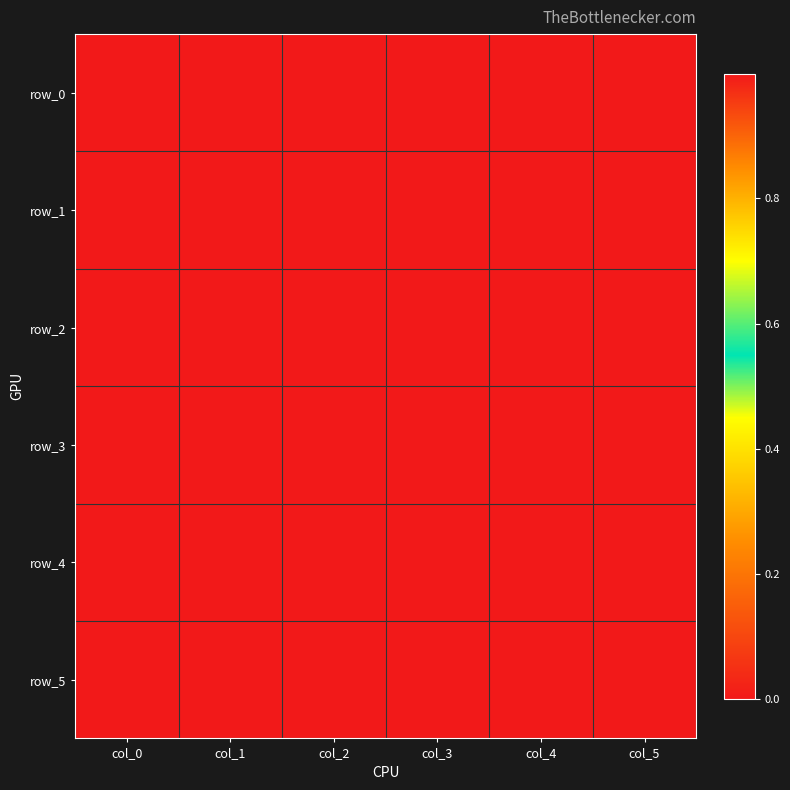

At which label does row_0 reach its peak?

col_0